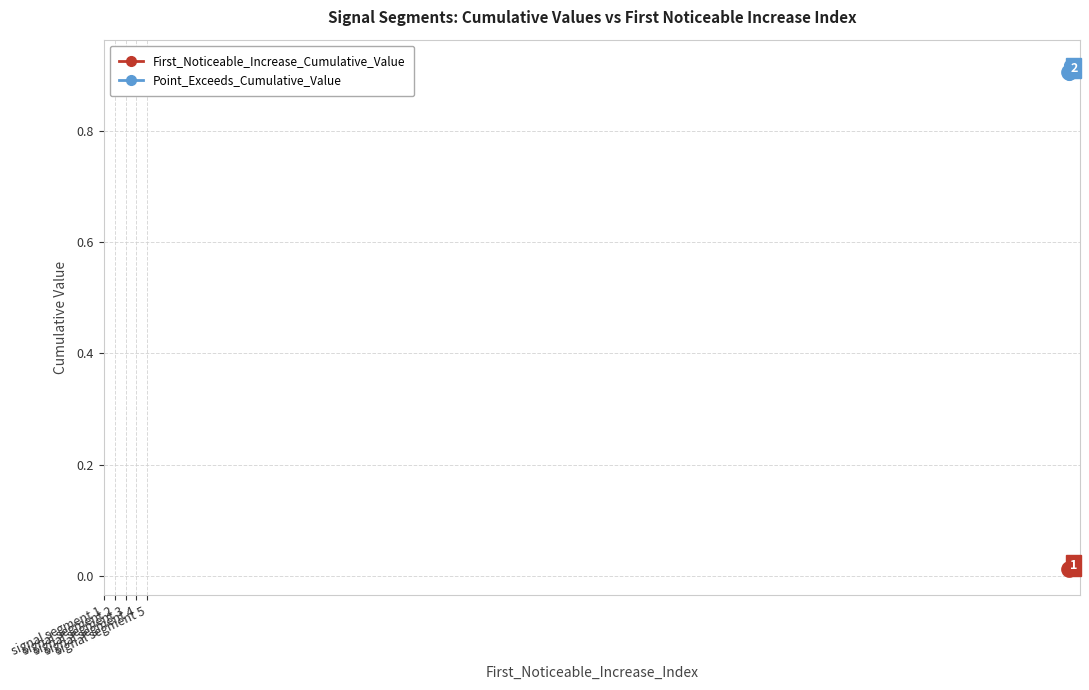

What is the maximum value shown in the chart?

0.9